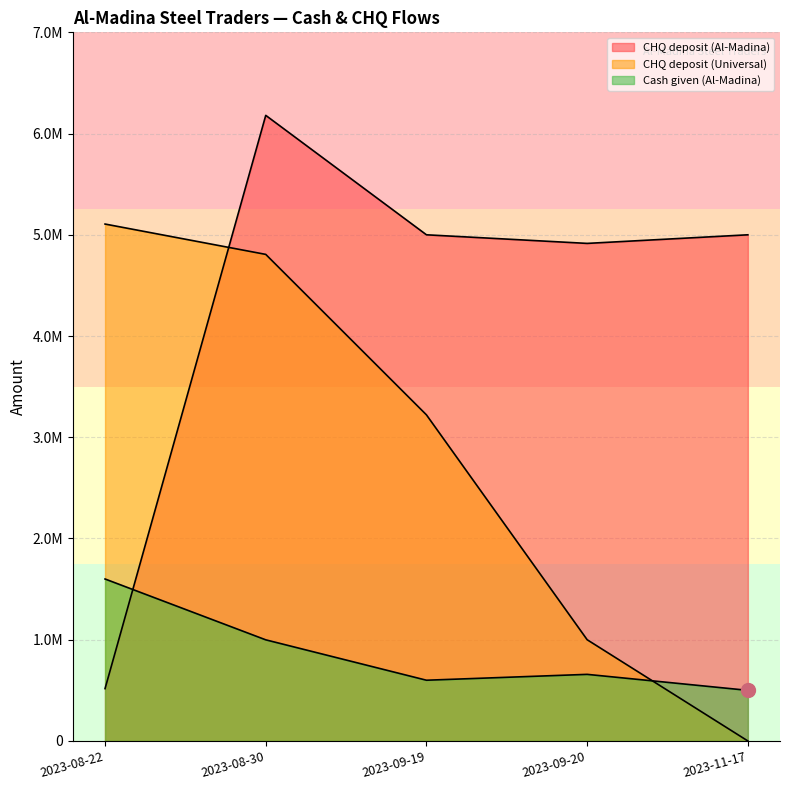

At which label is CHQ deposit (Al-Madina) closest to 3348483?

2023-09-20